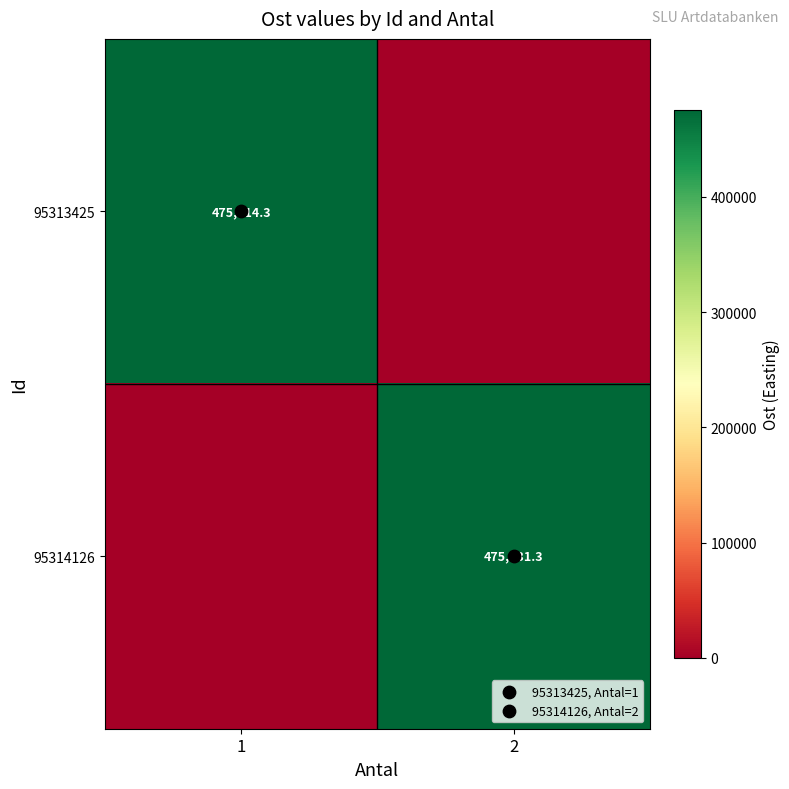

What is the highest value of the 95314126 series?

475731.3